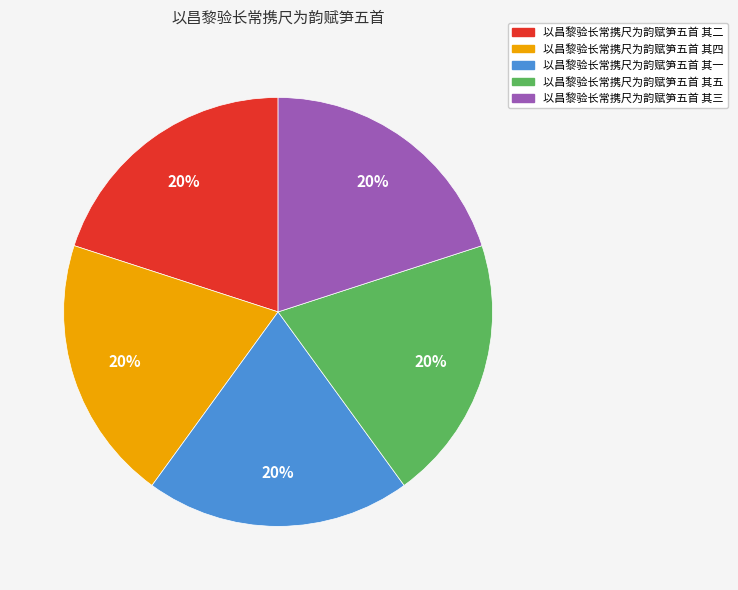

Is the sum of 以昌黎验长常携尺为韵赋笋五首 其五 and 以昌黎验长常携尺为韵赋笋五首 其三 greater than half?

No